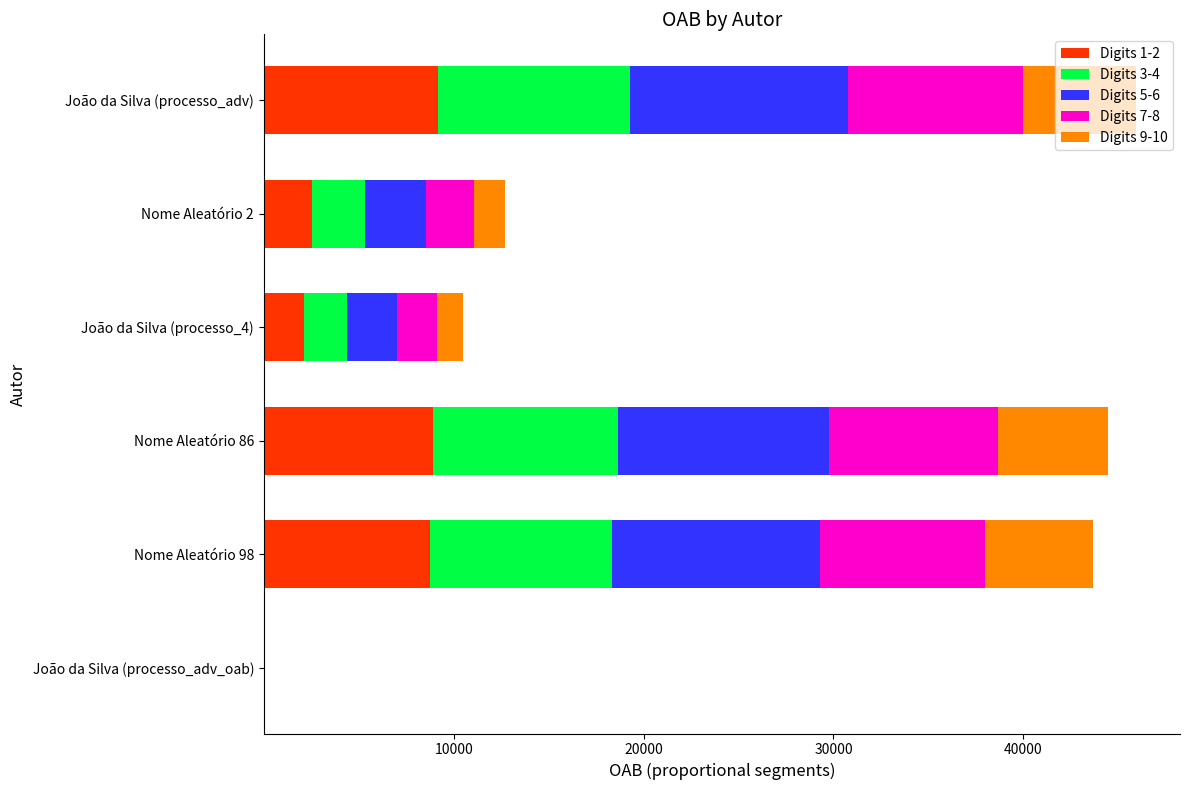

What is the total value across all series at Nome Aleatório 2?

12723.0